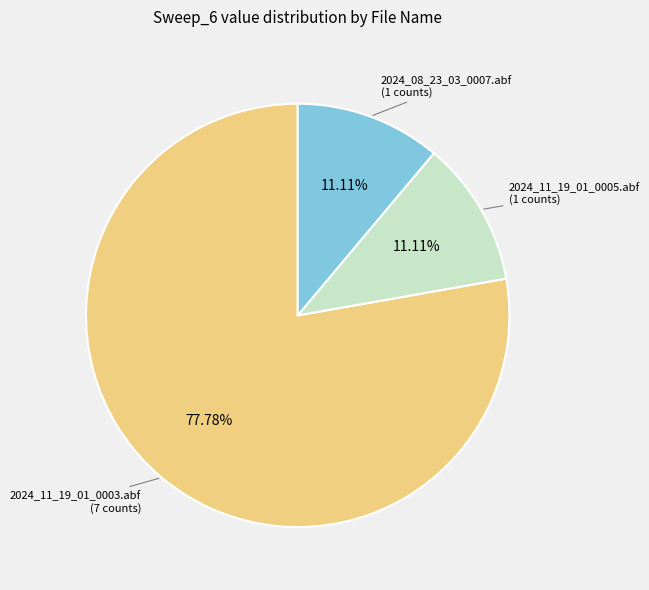

Is there any slice that represents more than half of the pie?

Yes